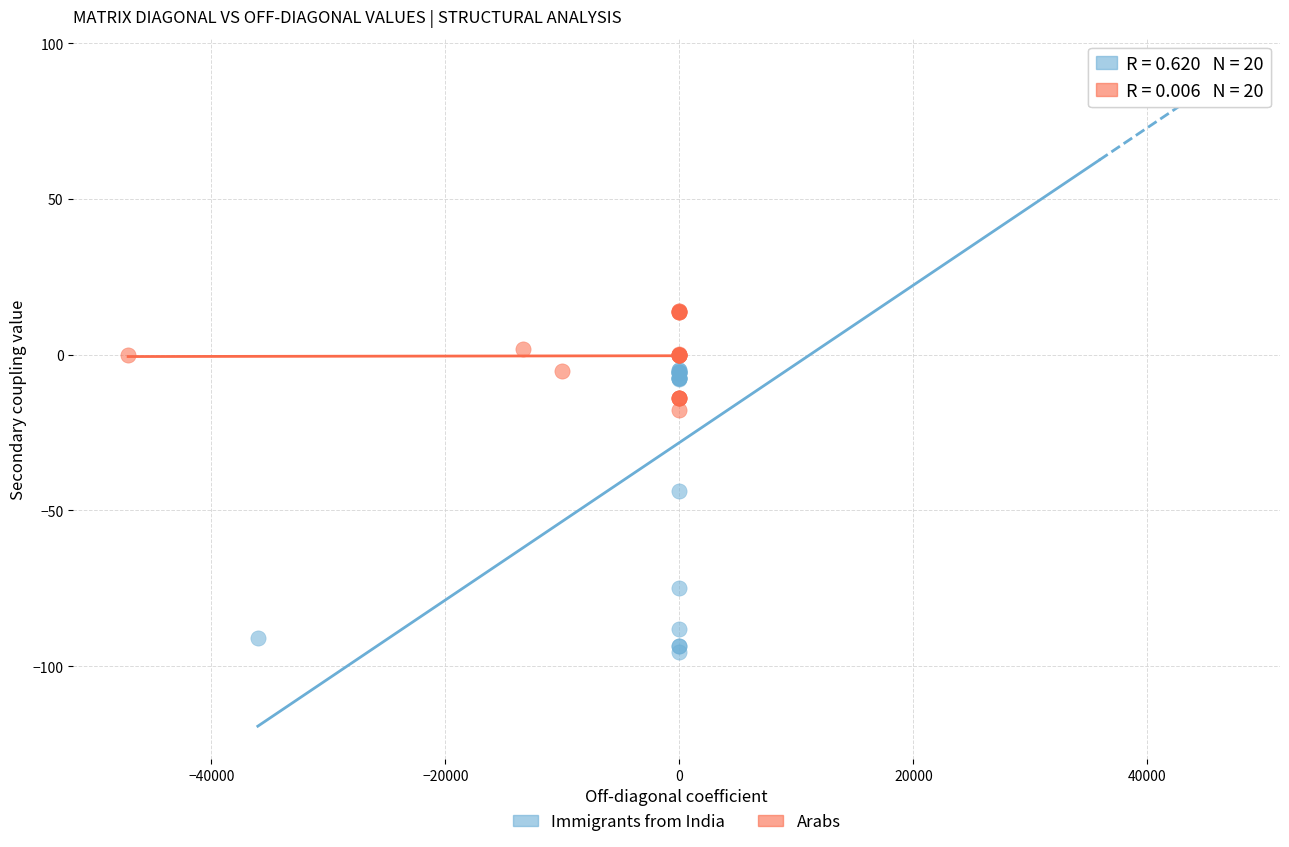

Which series has the largest Y range (max minus min)?

Immigrants from India